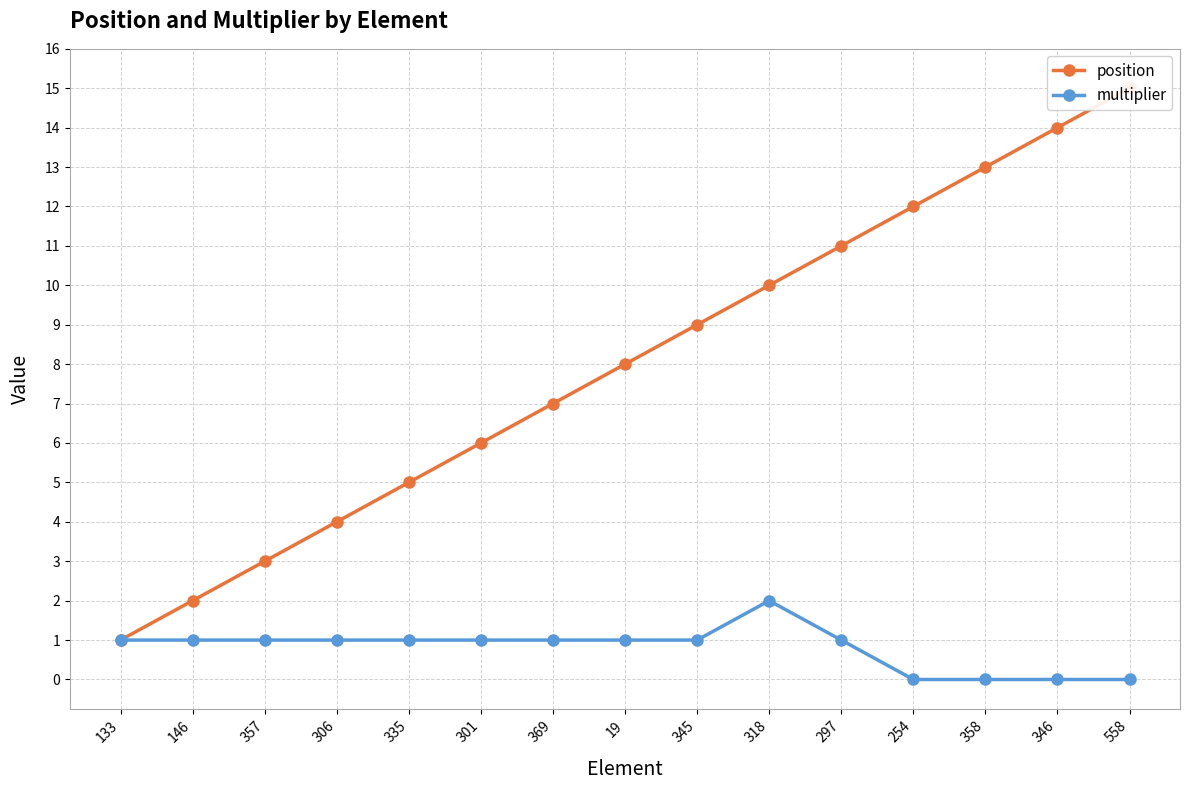

Which series has the widest spread of values?

position